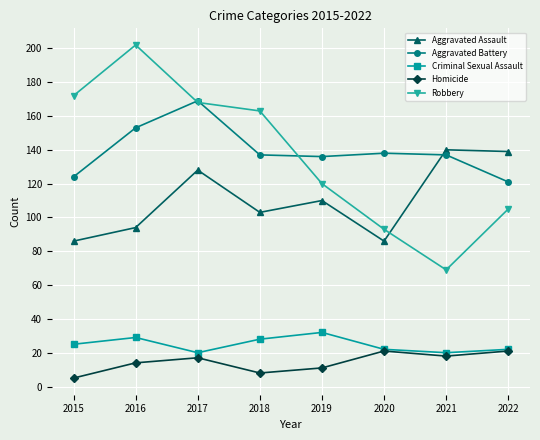

Is it true that Aggravated Battery equals 274 at 2017?

False